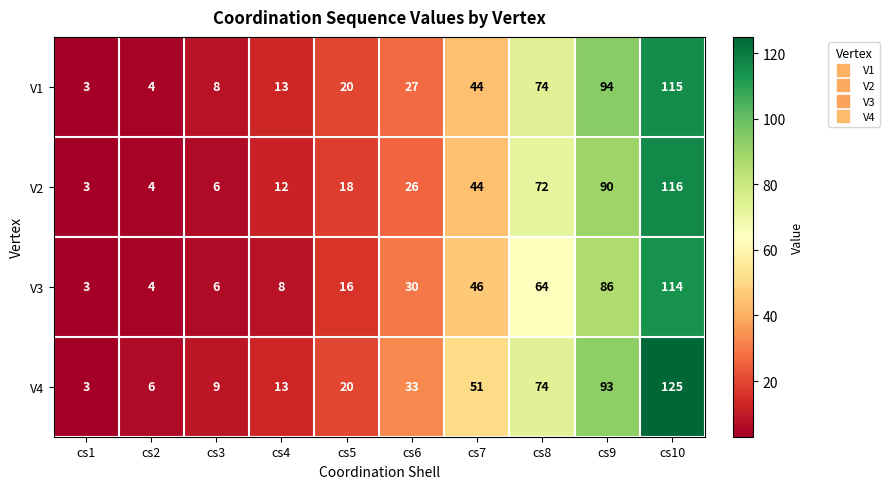

At which category is the sum across all series the highest?

cs10